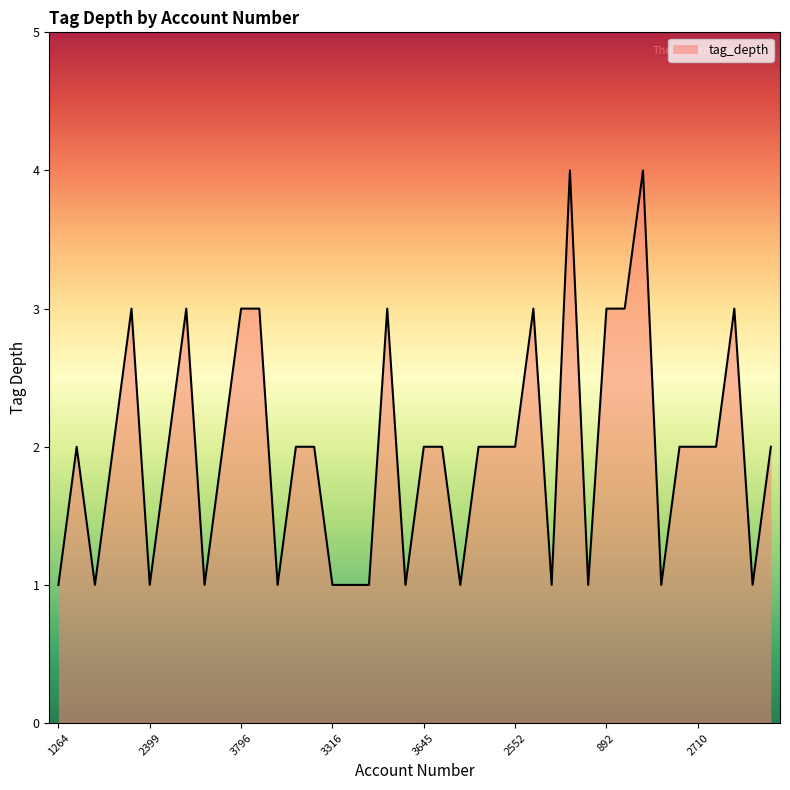

Does the chart display data point markers on the line(s)?

No